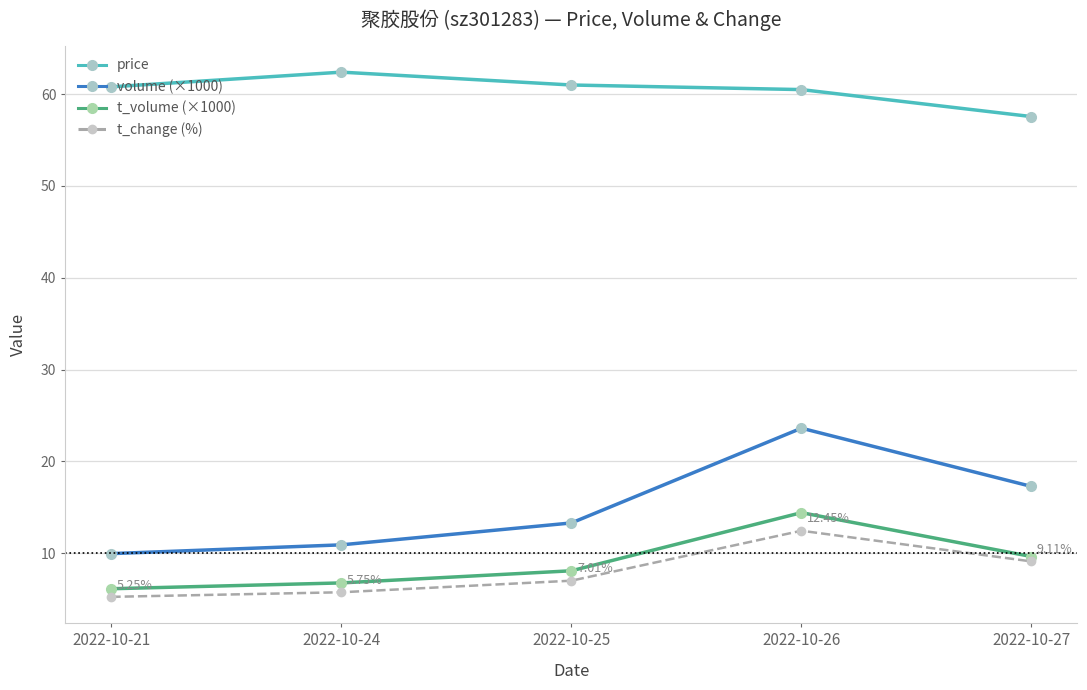

Rank the series at 2022-10-24 from lowest to highest value.

t_change (%), t_volume (×1000), volume (×1000), price